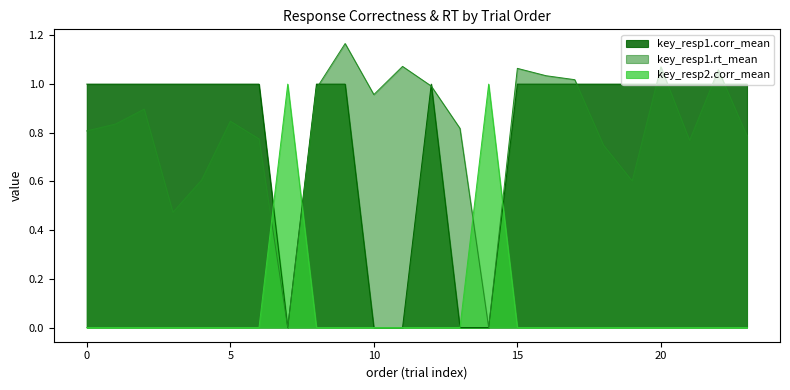

Reading right to left, what are all the values shown in this chart?

key_resp1.corr_mean: 1.0	1.0	1.0	1.0	1.0	1.0	1.0	1.0	1.0	0.0	0.0	1.0	0.0	0.0	1.0	1.0	0.0	1.0	1.0	1.0	1.0	1.0	1.0	1.0
key_resp1.rt_mean: 0.8	1.1	0.8	1.1	0.6	0.7	1.0	1.0	1.1	0.0	0.8	1.0	1.1	1.0	1.2	1.0	0.0	0.8	0.8	0.6	0.5	0.9	0.8	0.8
key_resp2.corr_mean: 0.0	0.0	0.0	0.0	0.0	0.0	0.0	0.0	0.0	1.0	0.0	0.0	0.0	0.0	0.0	0.0	1.0	0.0	0.0	0.0	0.0	0.0	0.0	0.0